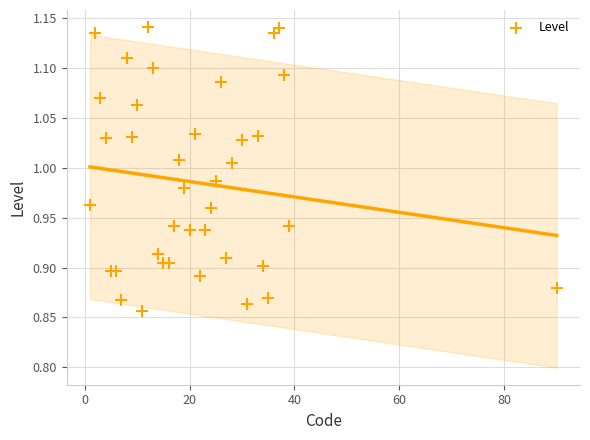

What is the range of Y values (max minus min)?

0.3